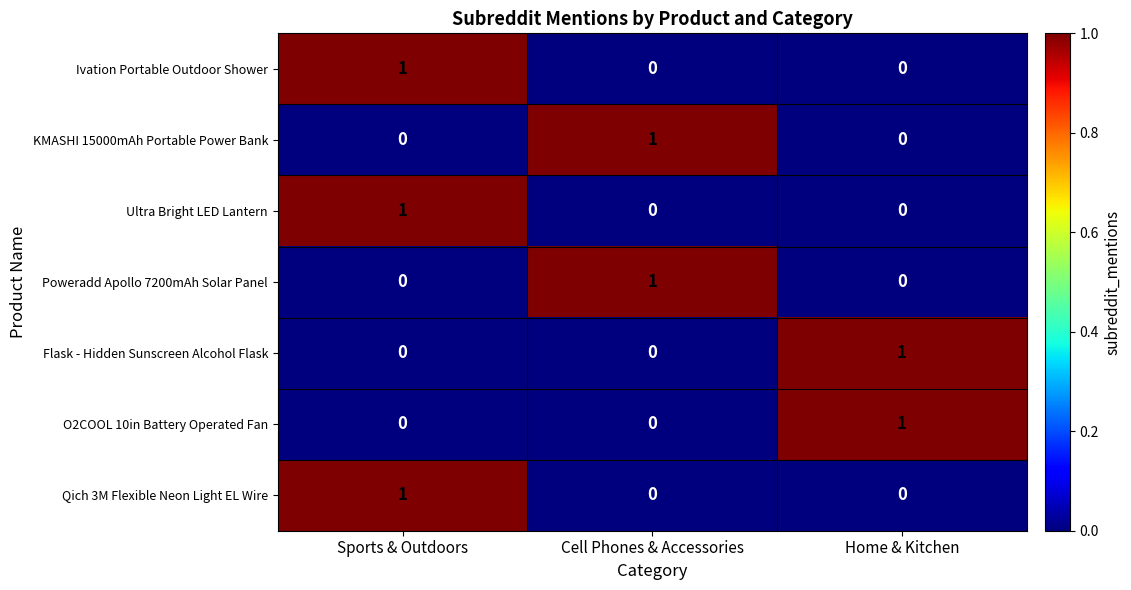

What is the total value across all series at Sports & Outdoors?

3